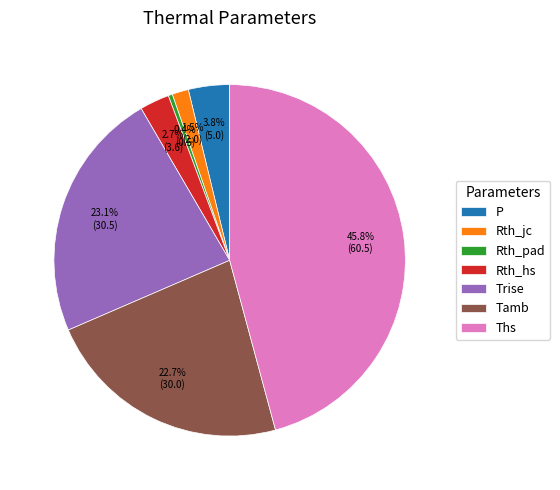

Does Trise represent more than half of the total?

No